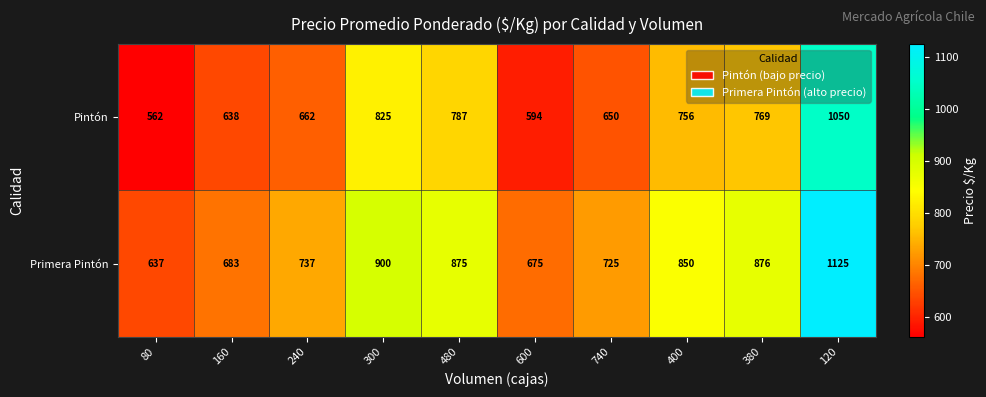

True or false: Primera Pintón has a value of 675 at 600.

True